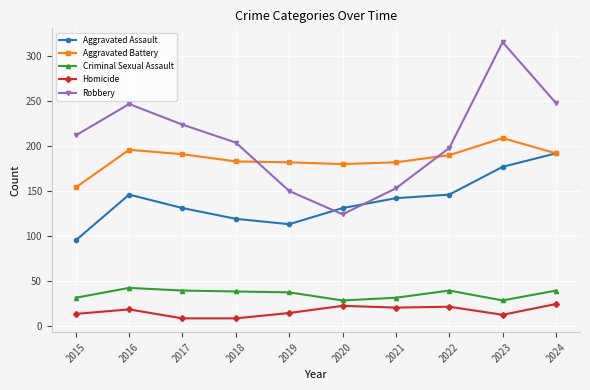

What is the difference between the highest and lowest values at 2017?

216